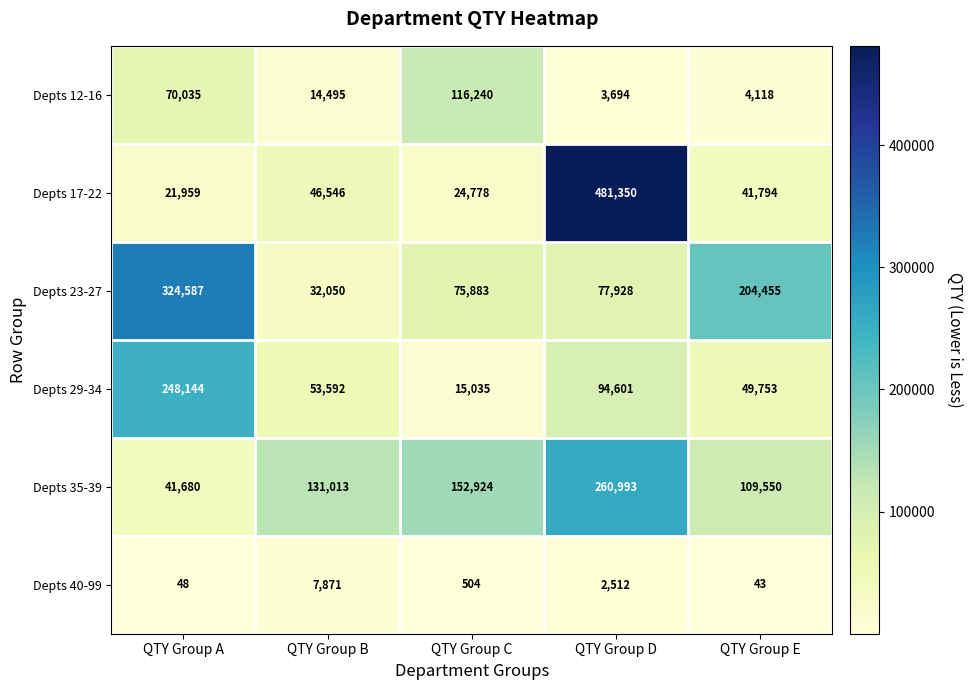

Between QTY Group A and QTY Group C, which series saw the biggest shift?

Depts 23-27